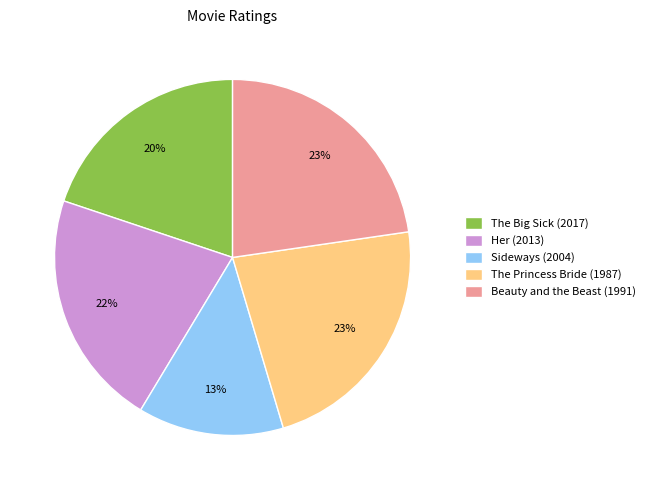

Does The Big Sick (2017) represent more than half of the total?

No